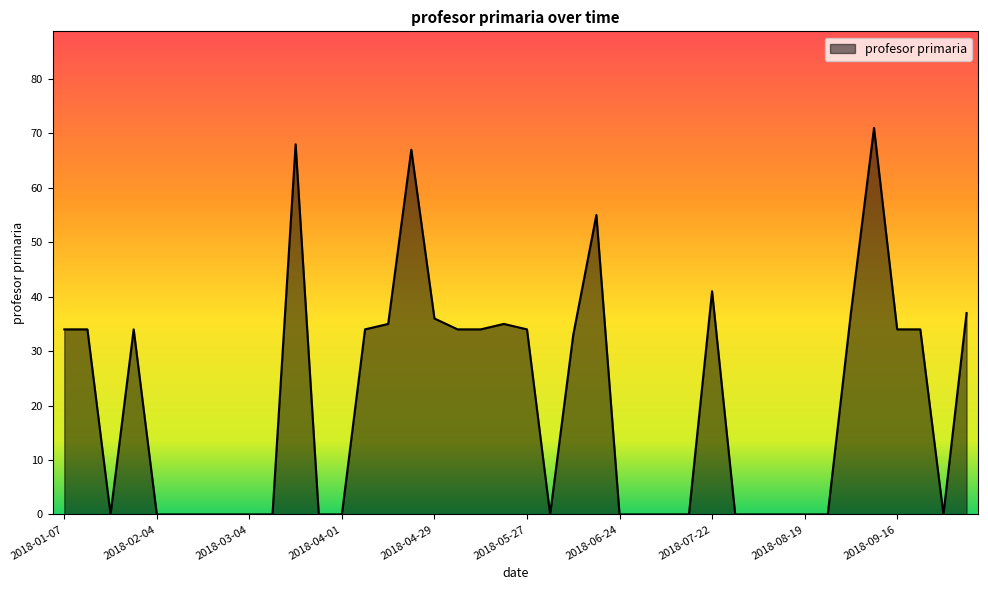

What is the sum of all values?

821